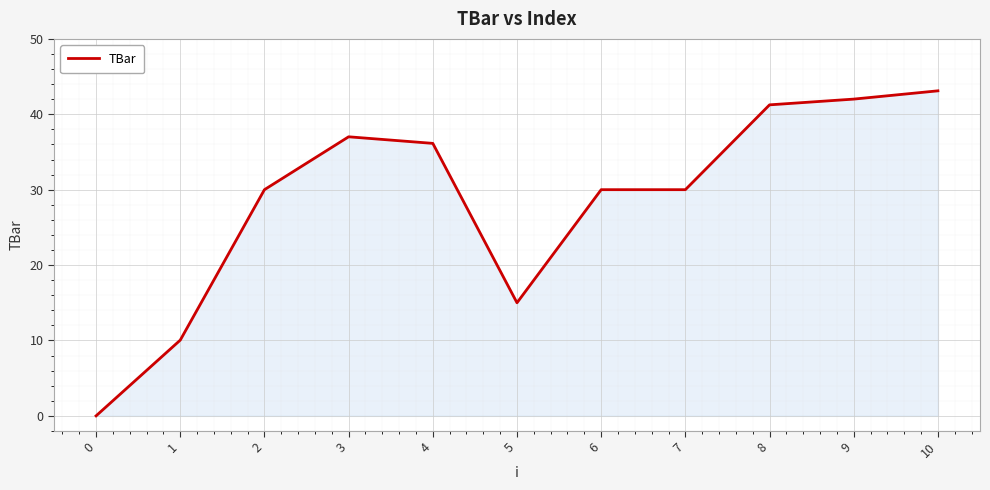

The chart shows a value of 49.0 at 6. True or false?

False